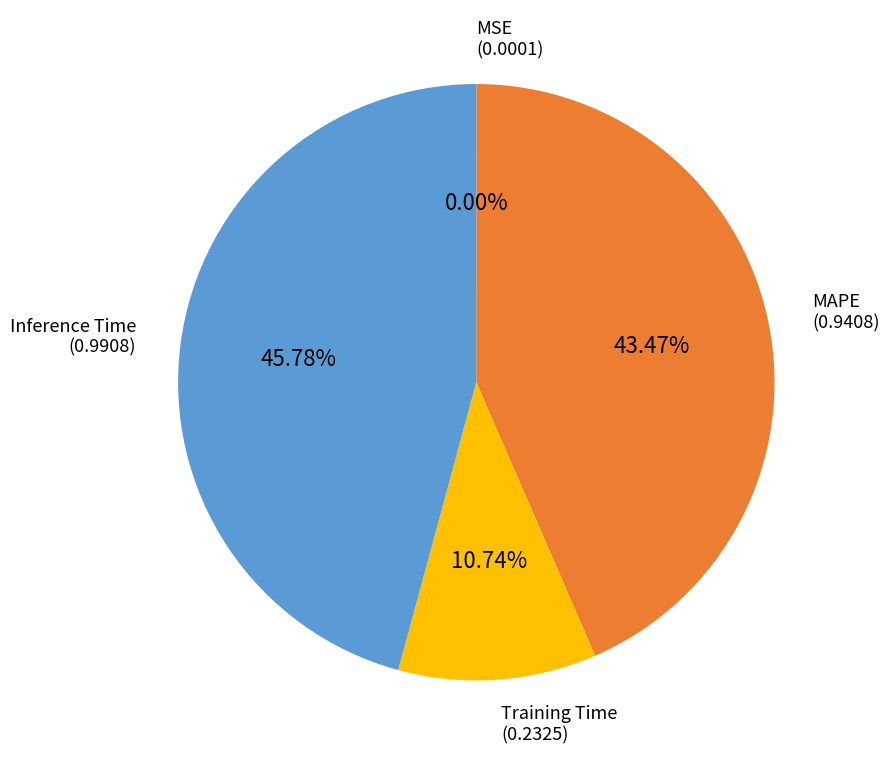

Does any single category account for the majority?

No